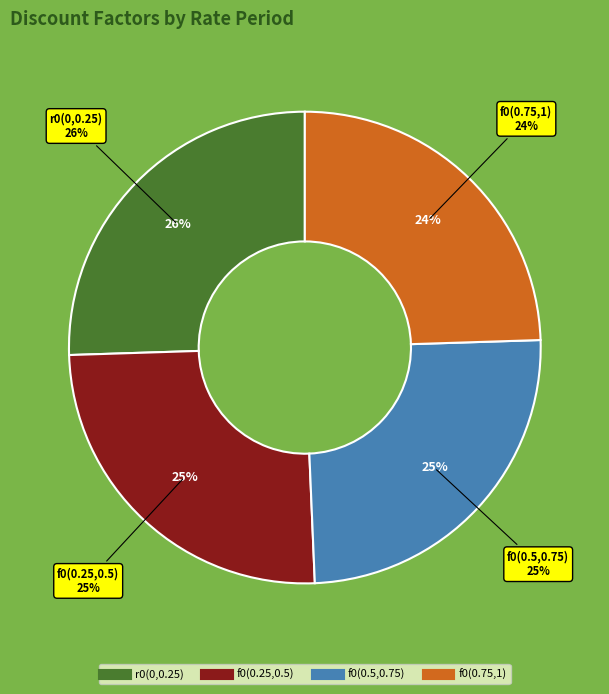

Does any single category account for the majority?

No